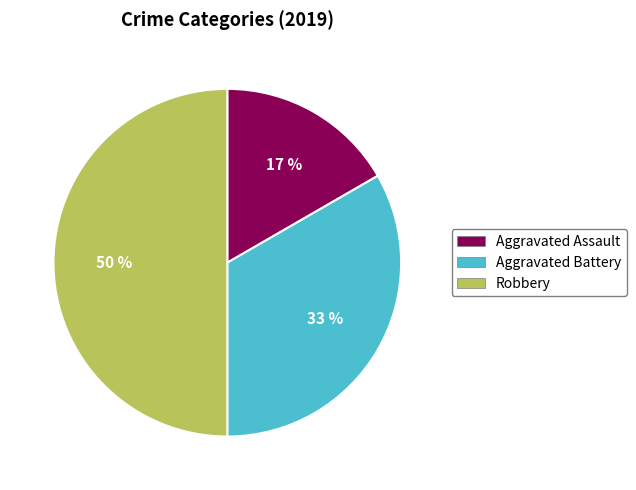

The Robbery slice represents 37% of the pie. True or false?

False